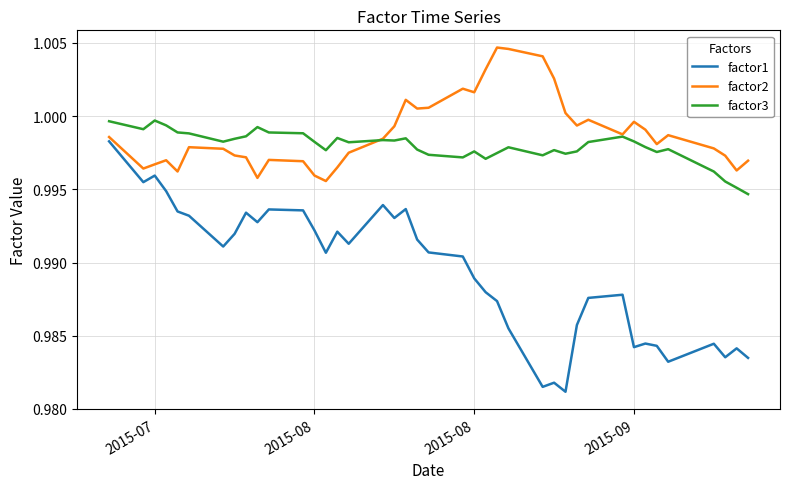

How many factor1 values are between 0 and 1?

40